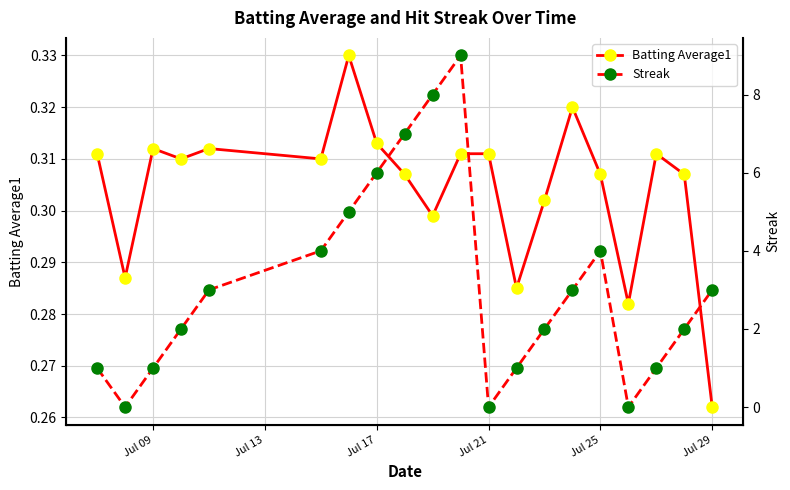

True or false: Batting Average1 has more than 0 interior local peaks.

True